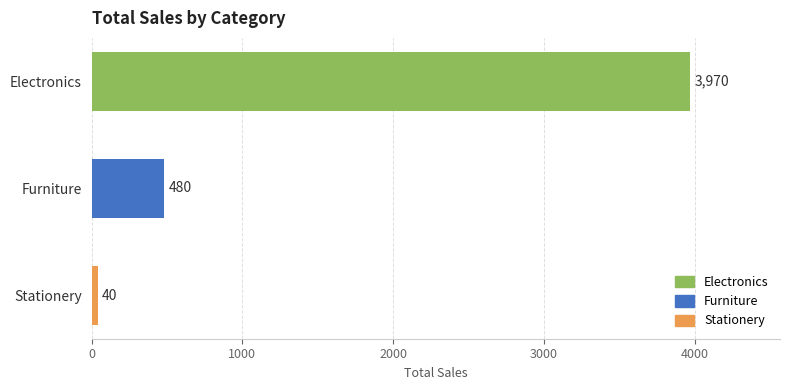

How many bars are there in total?

3